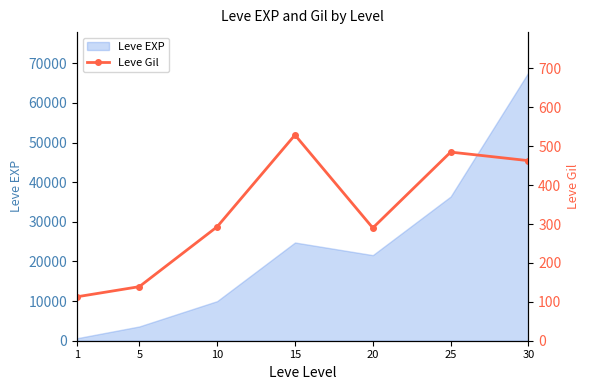

Reading right to left, what are all the values shown in this chart?

30=463	25=485	20=290	15=529	10=293	5=139	1=113